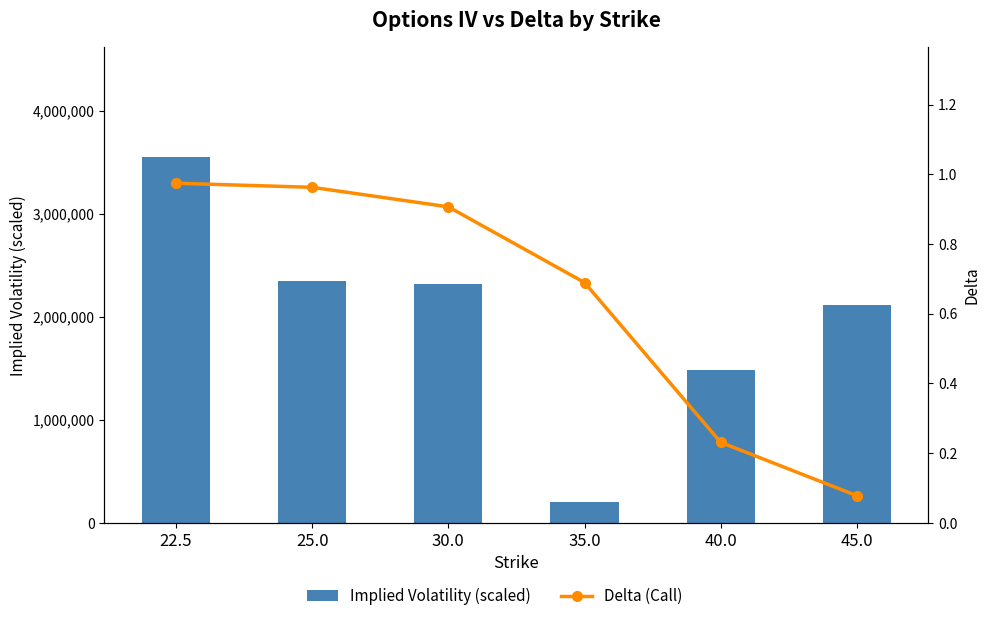

The Implied Volatility (scaled) series shows 2347000.0 at 25.0. True or false?

True